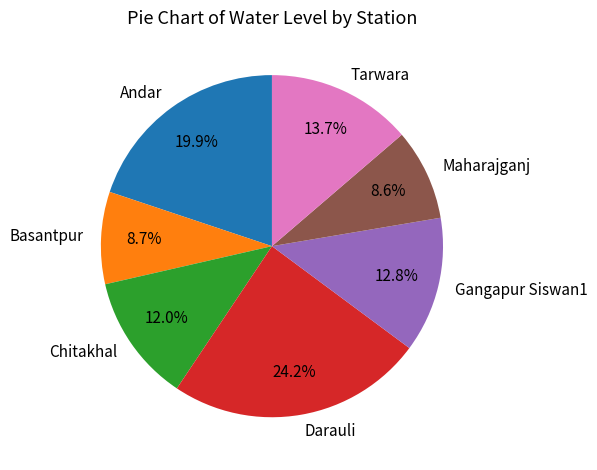

Combined, do Gangapur Siswan1 and Maharajganj account for over 50%?

No